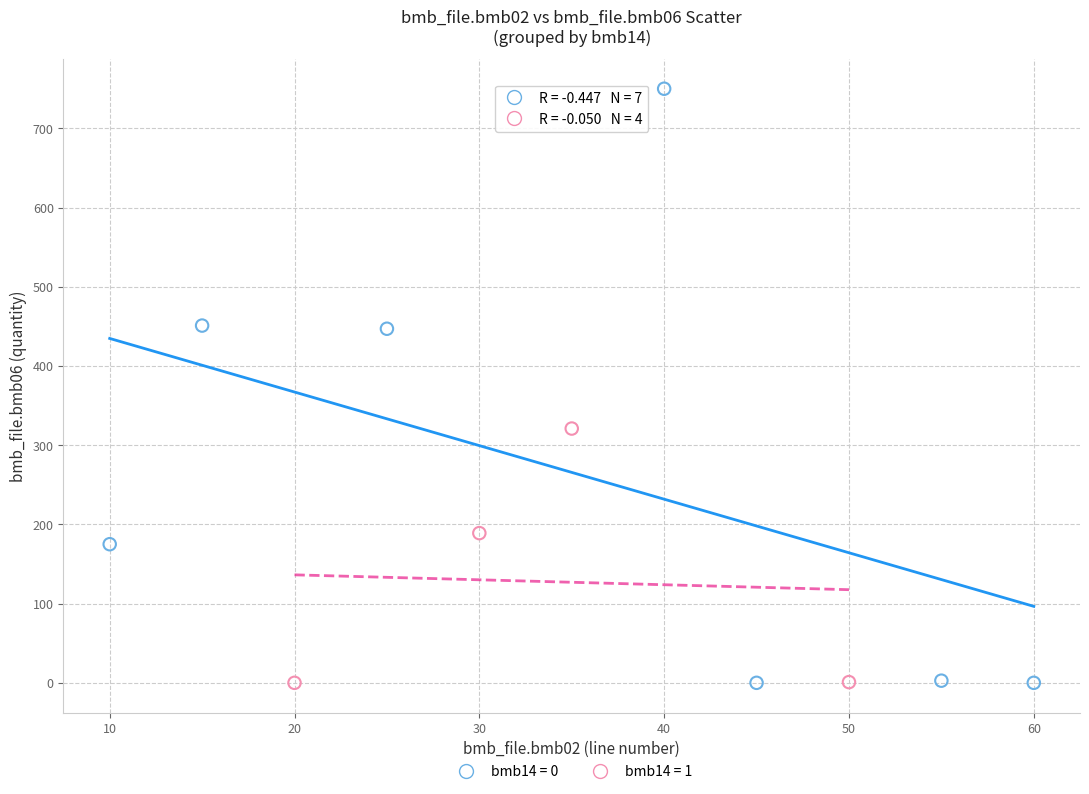

Which series contains the highest Y value?

bmb14 = 0